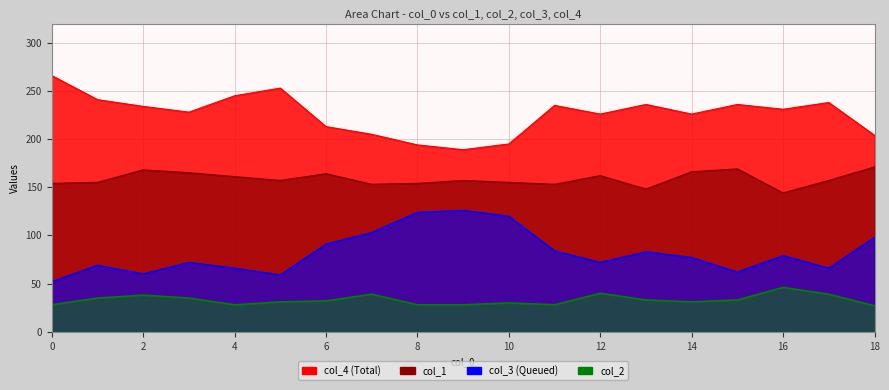

The value of col_4 at 16 is 102. True or false?

False